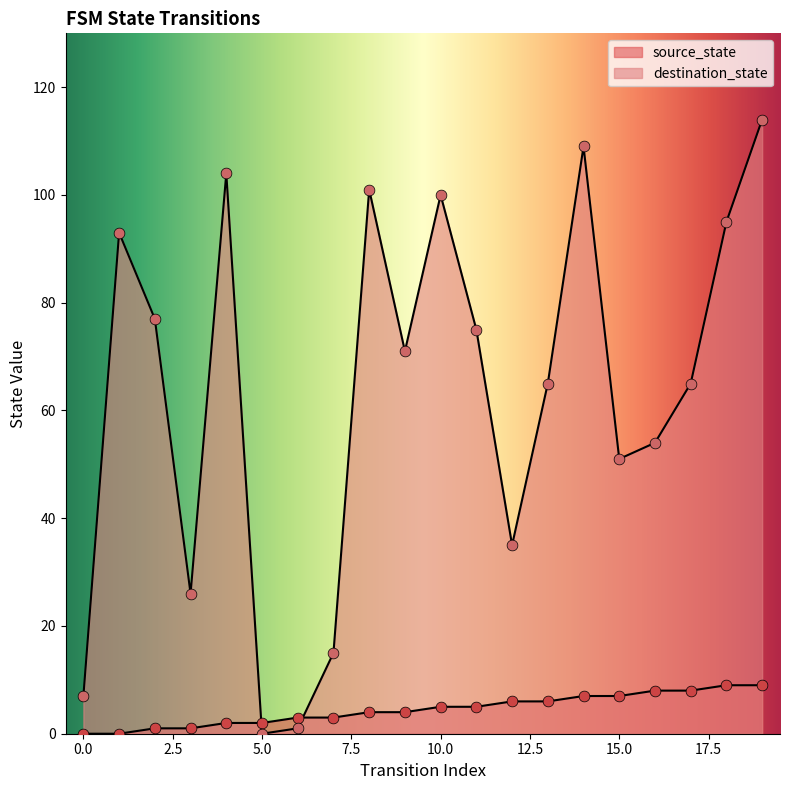

Which series reaches the minimum Y coordinate?

source_state